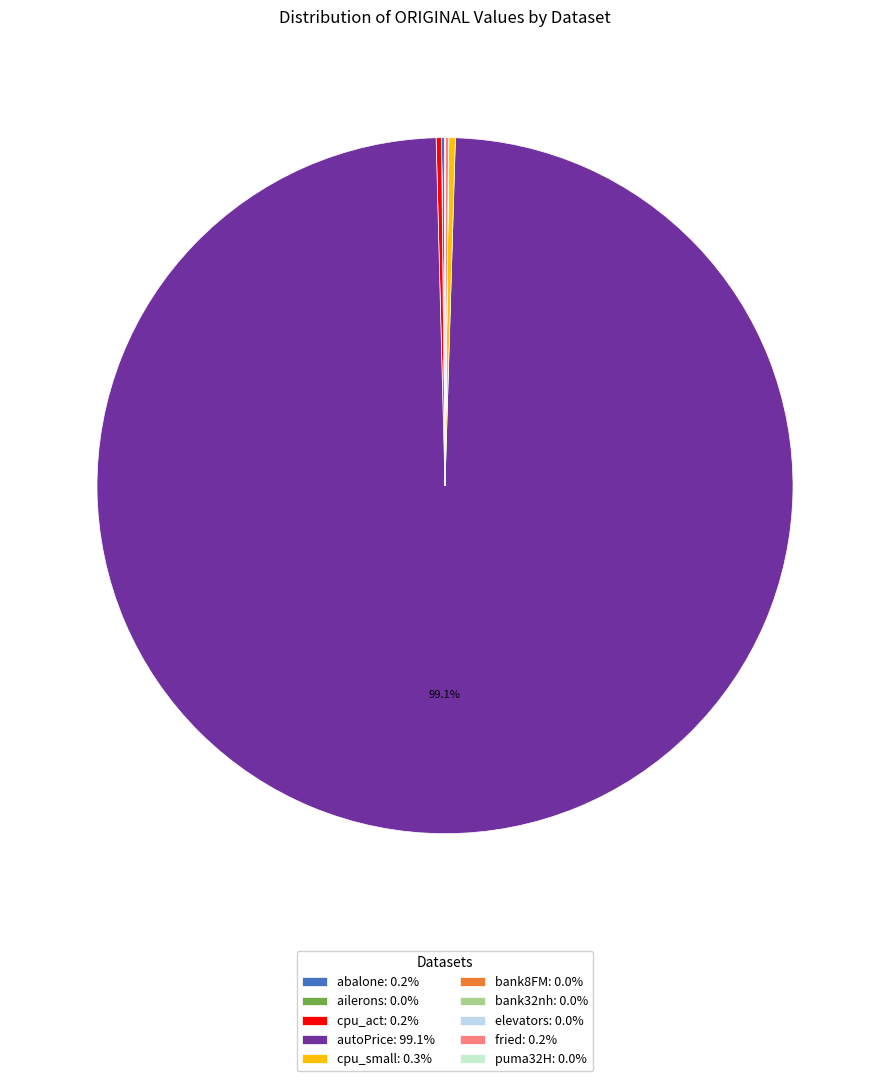

Is there a majority slice in this chart?

Yes